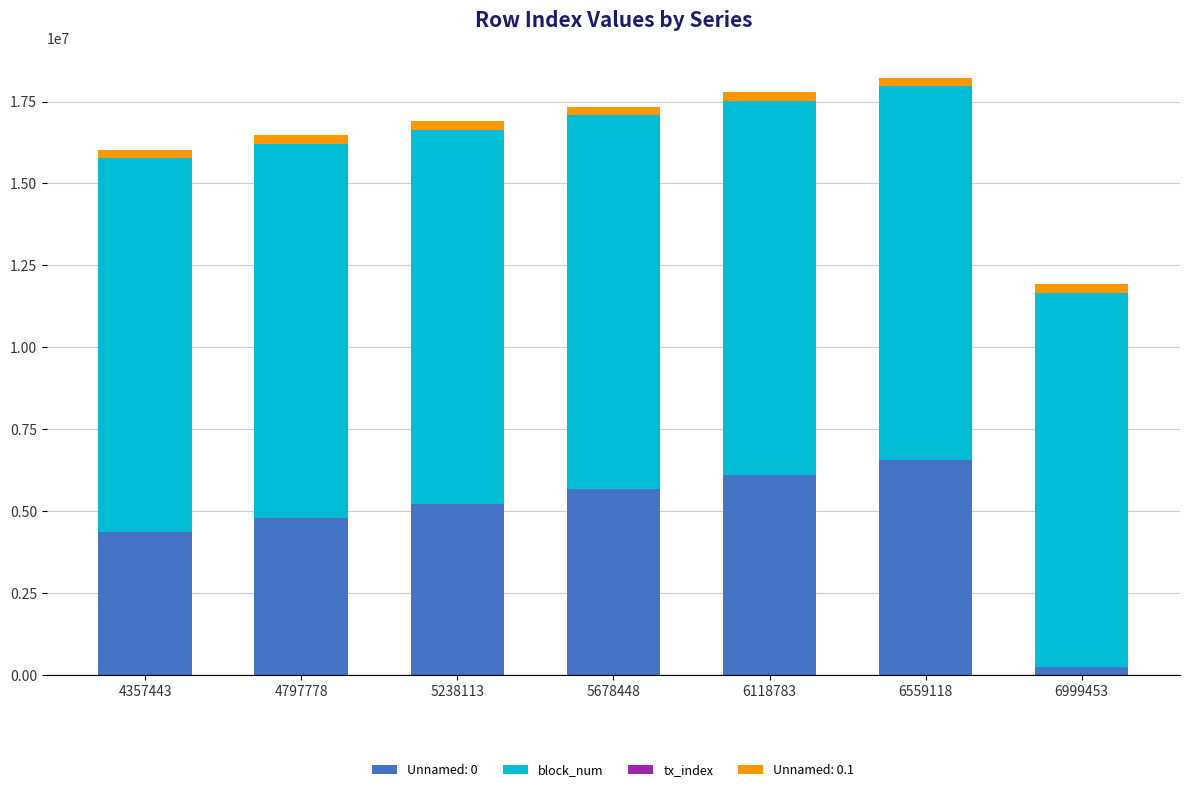

True or false: Unnamed: 0 has a value of 5678448 at 5678448.

True